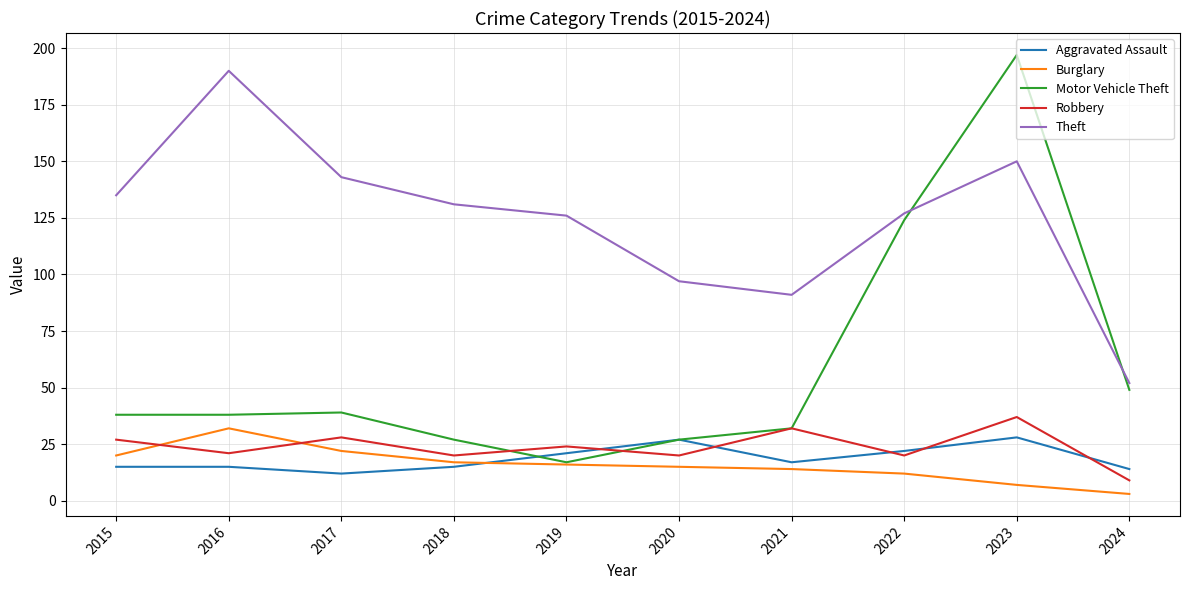

What is the sum of the Theft values at 2015 and 2021?

226